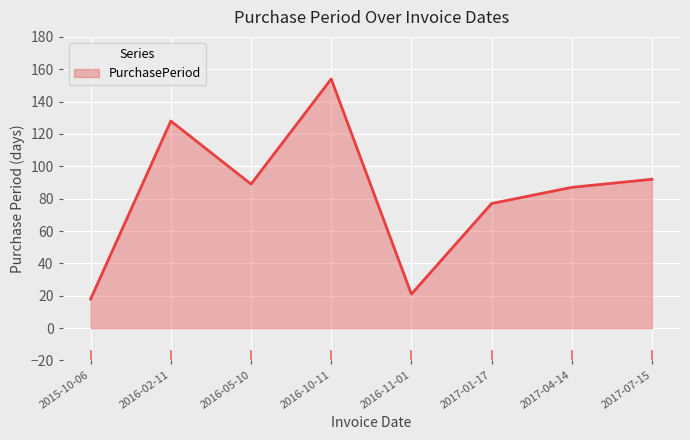

At which label does the data first exceed 89?

2016-02-11